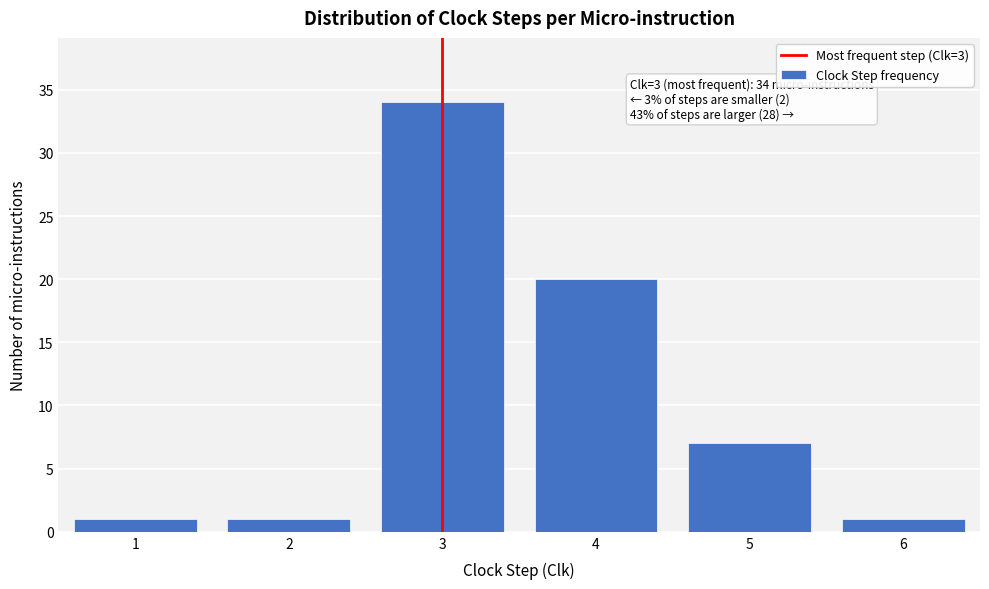

Reading left to right, list all the values displayed in this chart.

1	1	34	20	7	1